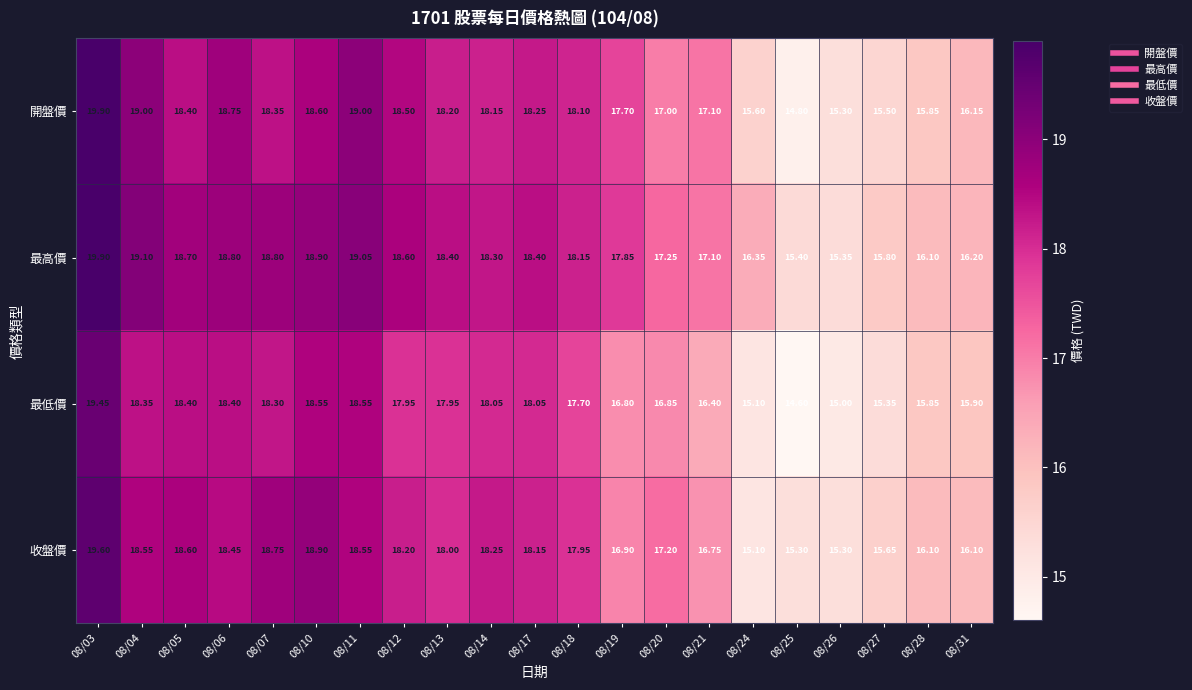

What is the total value across all series at 08/11?

75.2